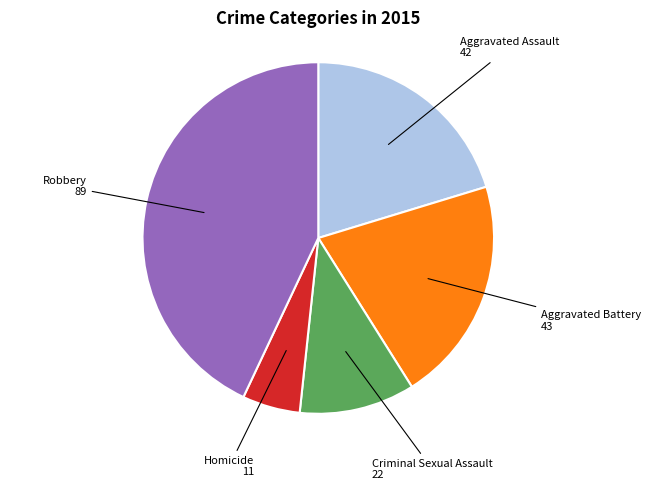

Is there a majority slice in this chart?

No